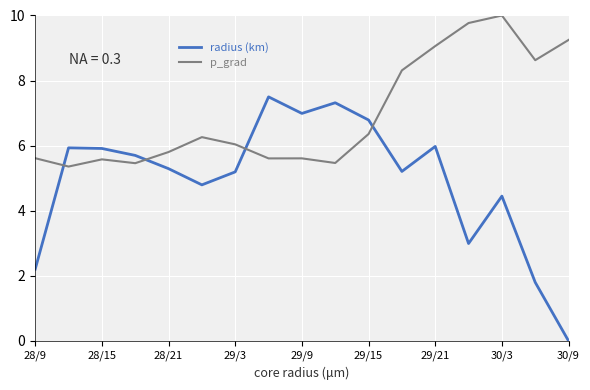

Which series has the largest total across all categories?

p_grad